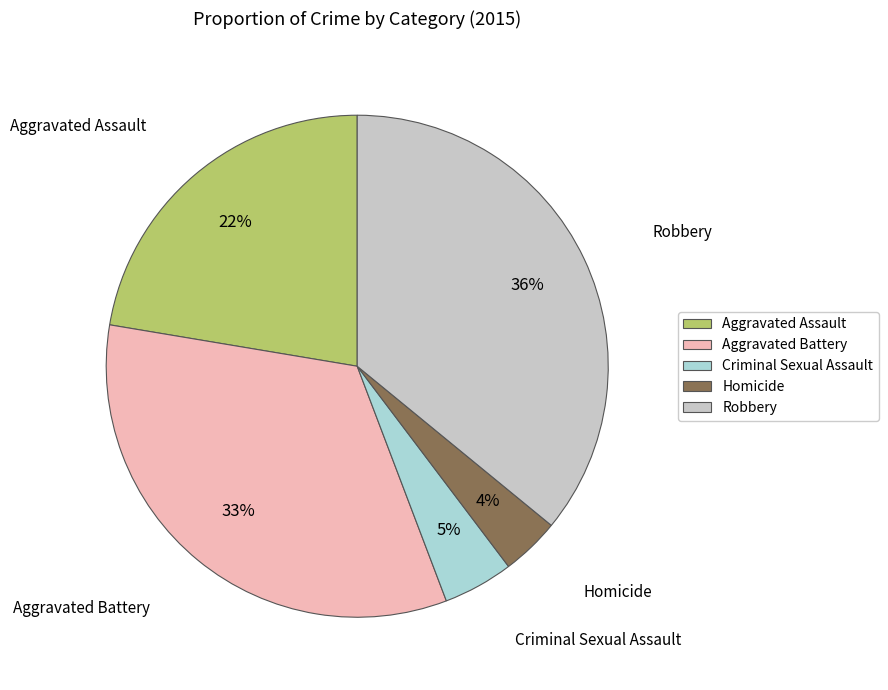

Is the sum of Robbery and Aggravated Assault greater than half?

Yes